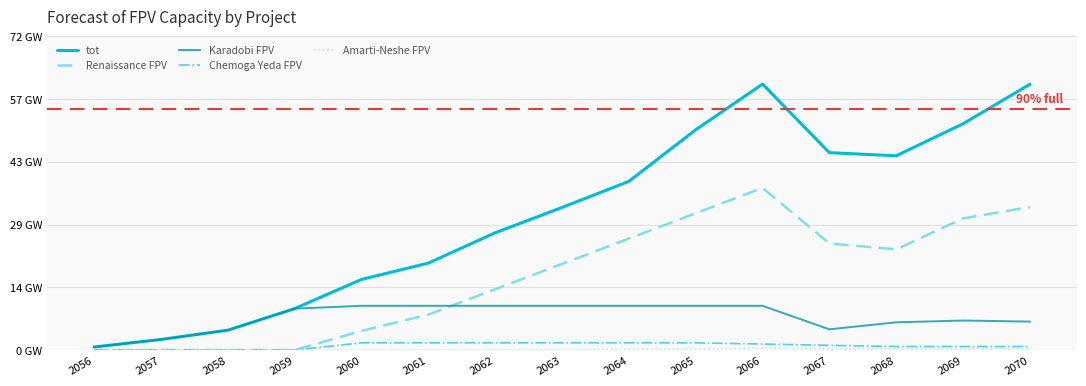

Does the chart display data point markers on the line(s)?

No